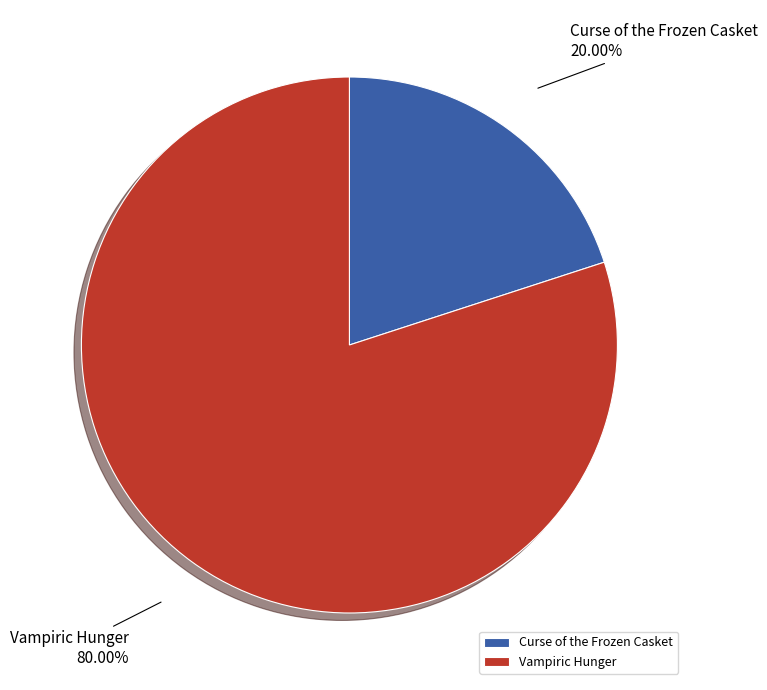

What percentage is the Curse of the Frozen Casket slice, to the nearest percent?

20%